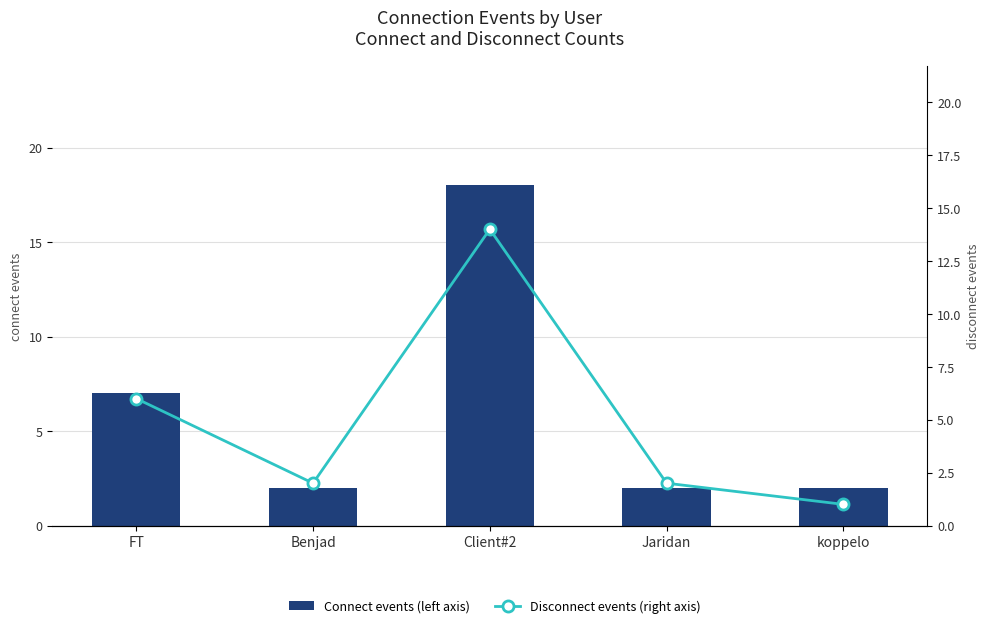

What position from the left is koppelo?

5